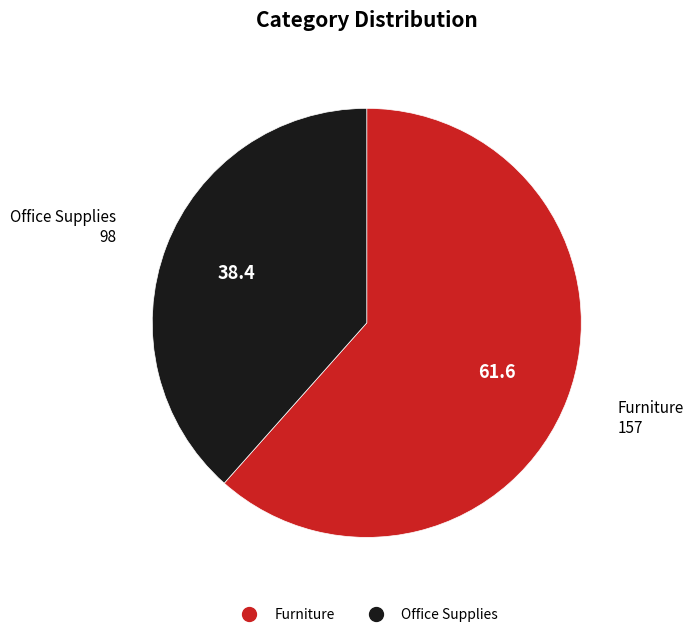

Rank the categories by value from lowest to highest.

Office Supplies, Furniture